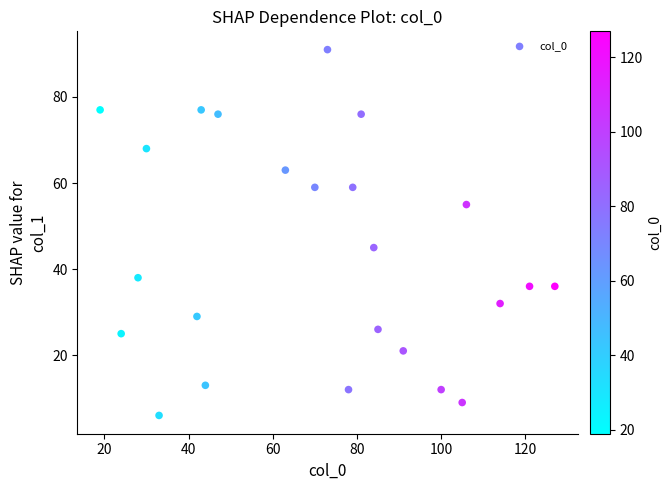

What Y value in the scatter plot is closest to 48?

45